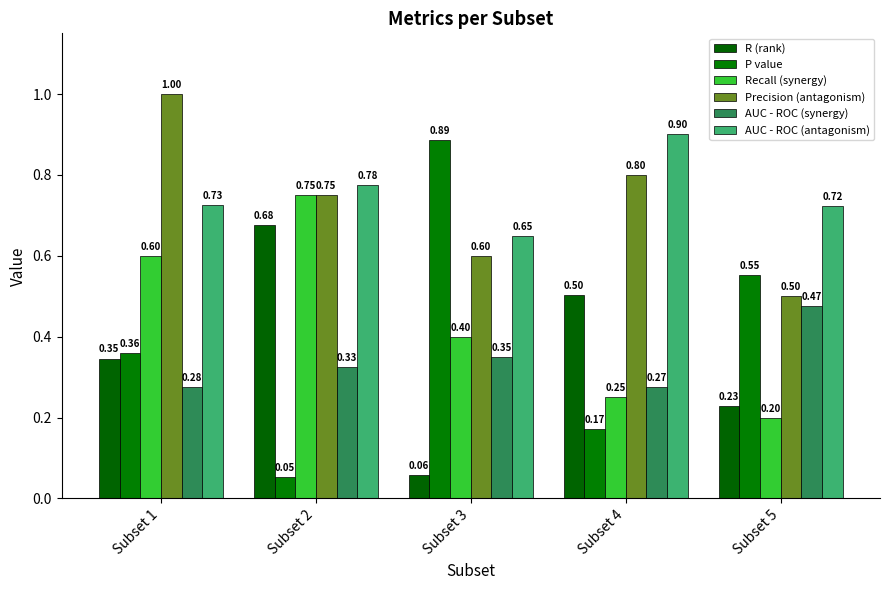

At which category is the sum across all series the highest?

Subset 2